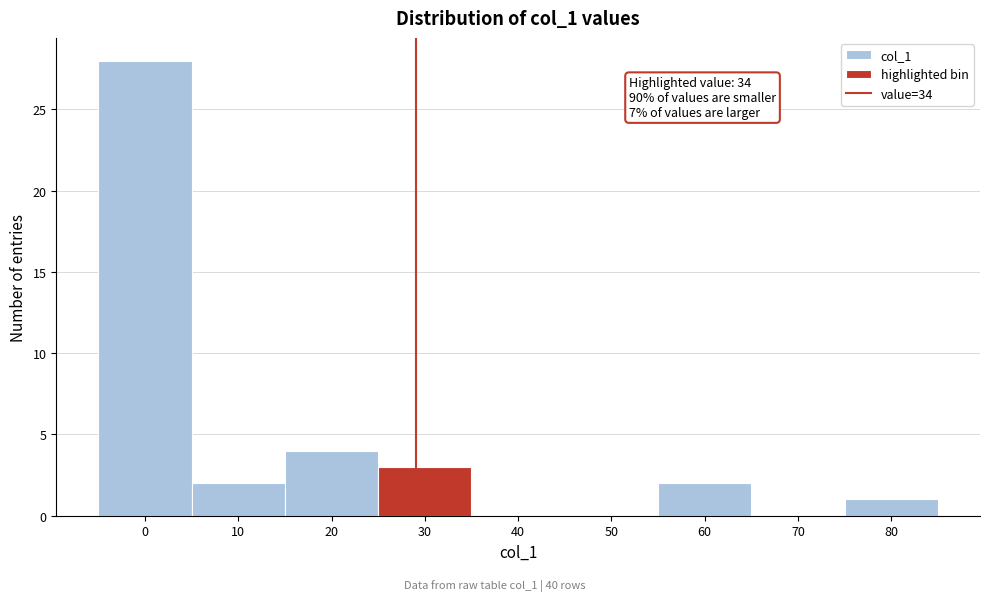

Reading left to right, extract all data points from this chart.

0=28	10=2	20=4	30=3	40=0	50=0	60=2	70=0	80=1